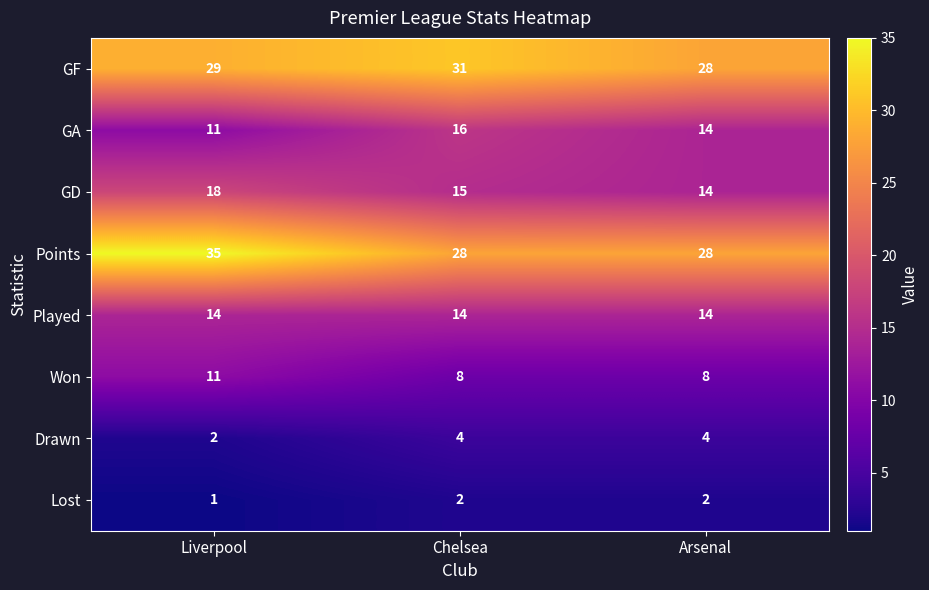

How many Won values are between 8 and 11?

3